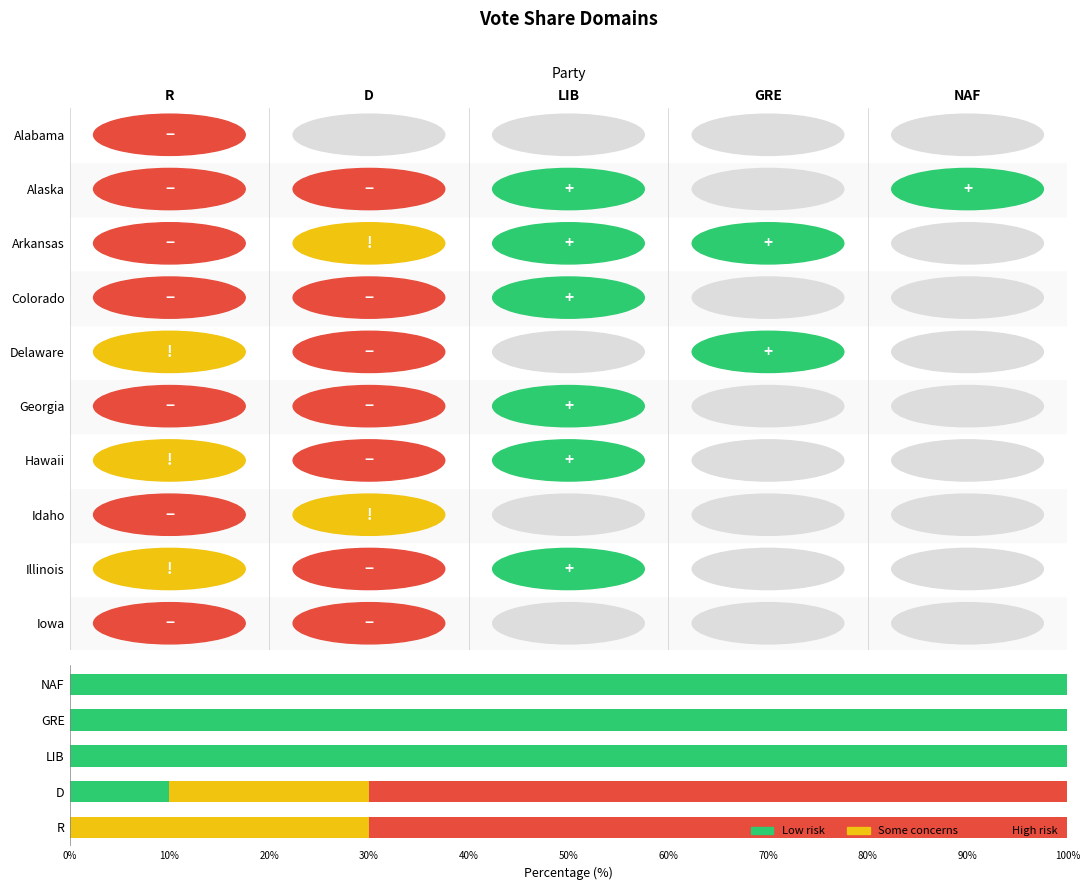

What is the total value across all series at R?

100